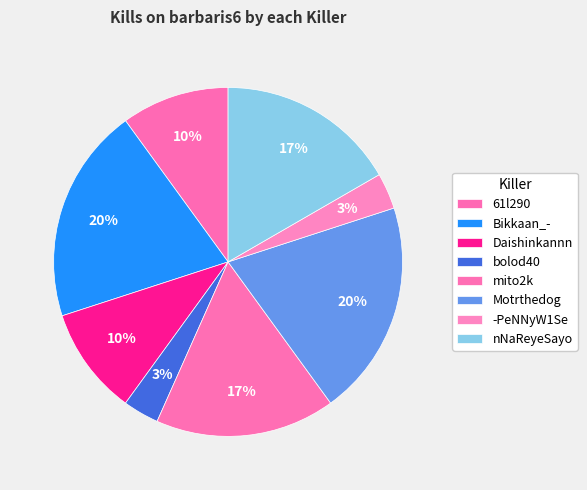

Combined, do 61l290 and -PeNNyW1Se account for over 50%?

No